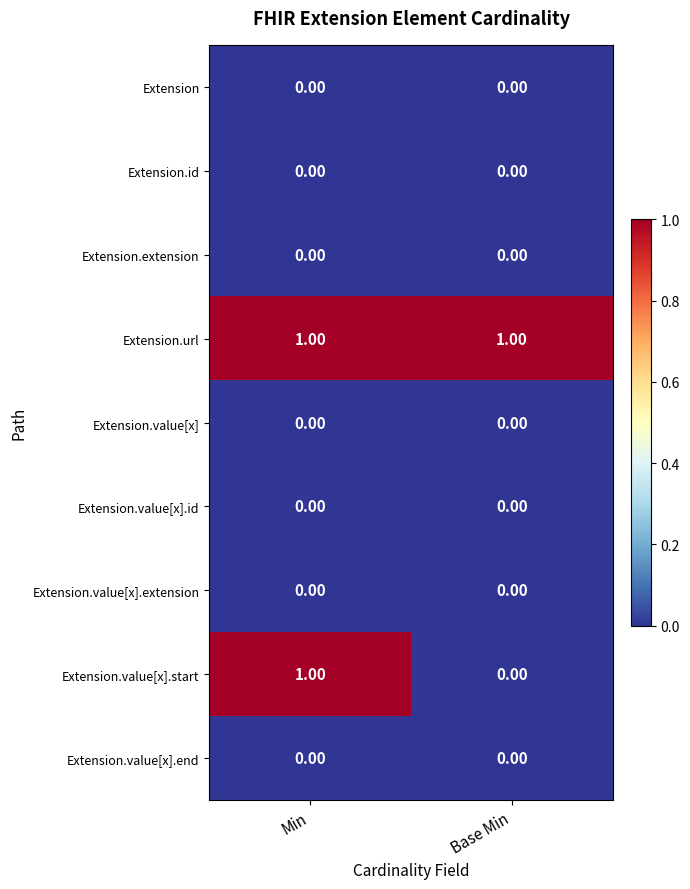

Which series has the widest spread of values?

Extension.value[x].start